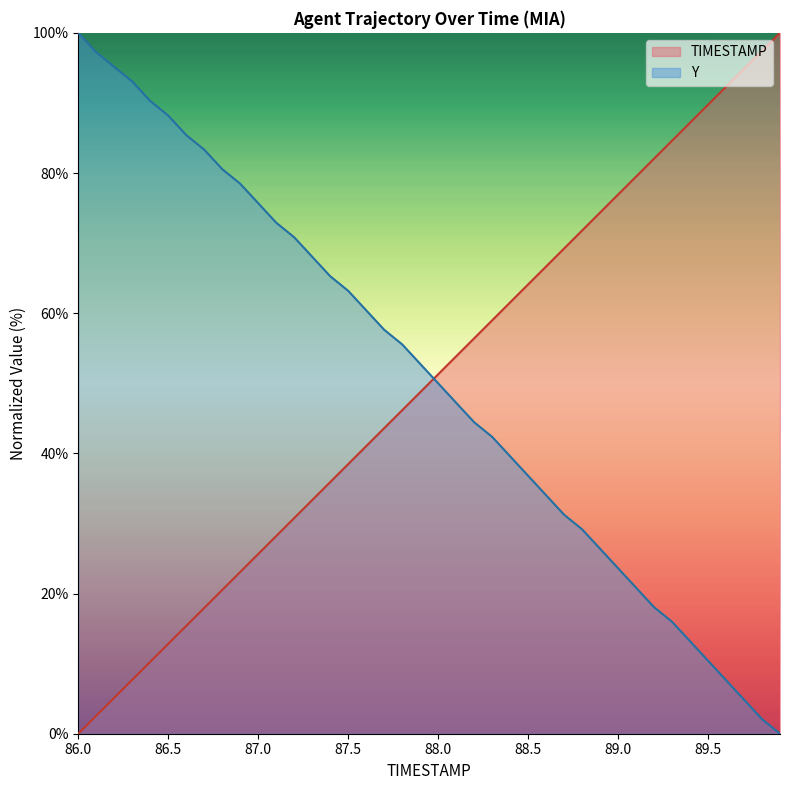

True or false: TIMESTAMP has more than 2 points higher than both neighbors.

False